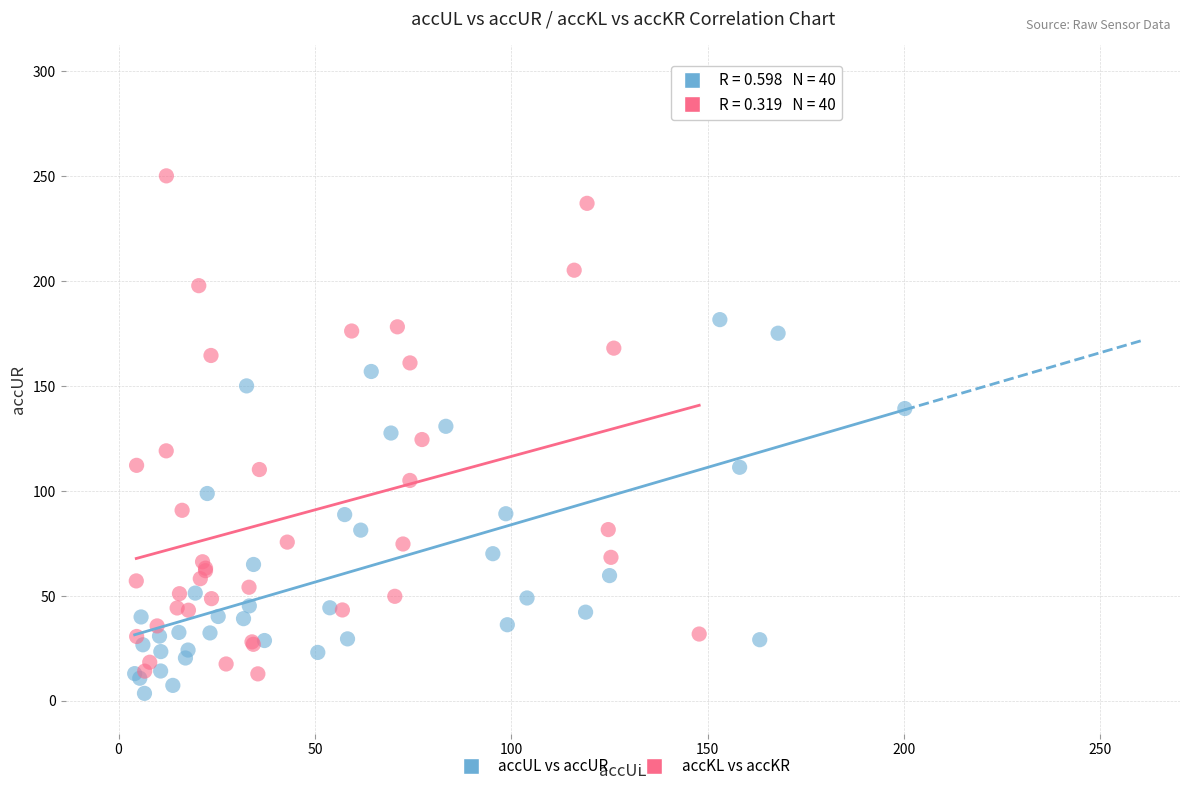

Which series has the largest Y range (max minus min)?

accKL vs accKR